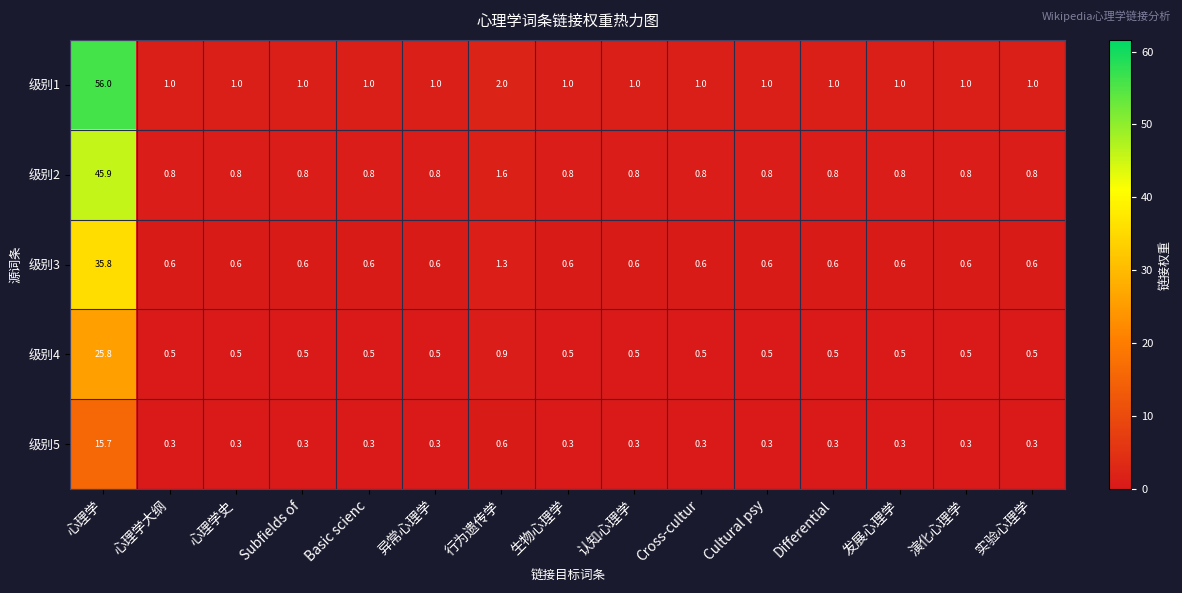

What is the difference between the highest and lowest values at Subfields of?

0.7